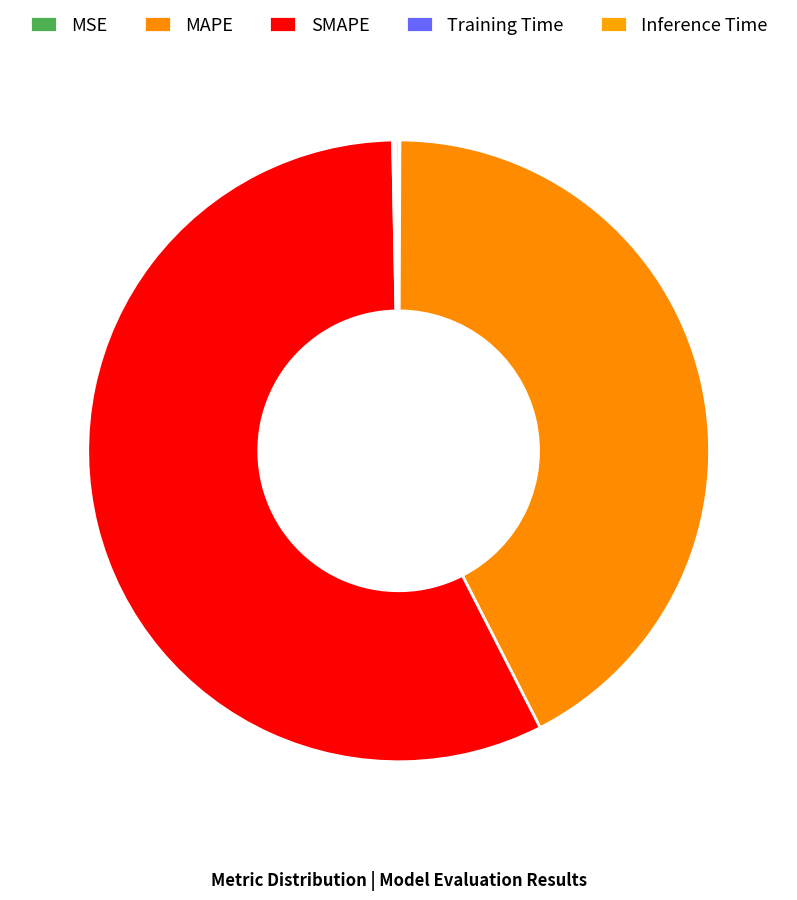

What is the majority slice?

SMAPE